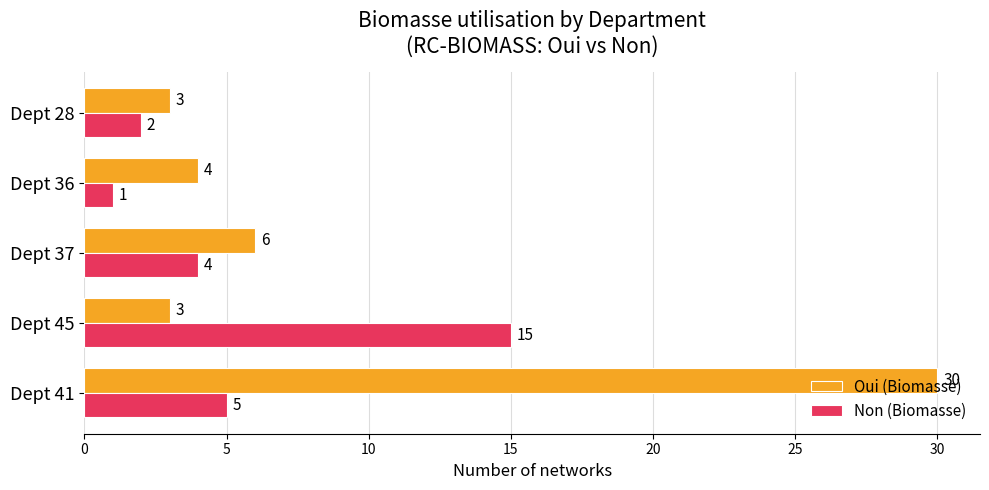

At how many categories does at least one series exceed 25?

1